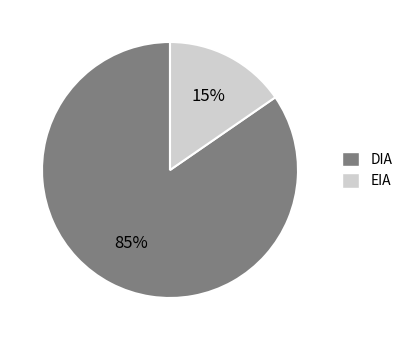

To the nearest percent, what is the average slice percentage?

50%